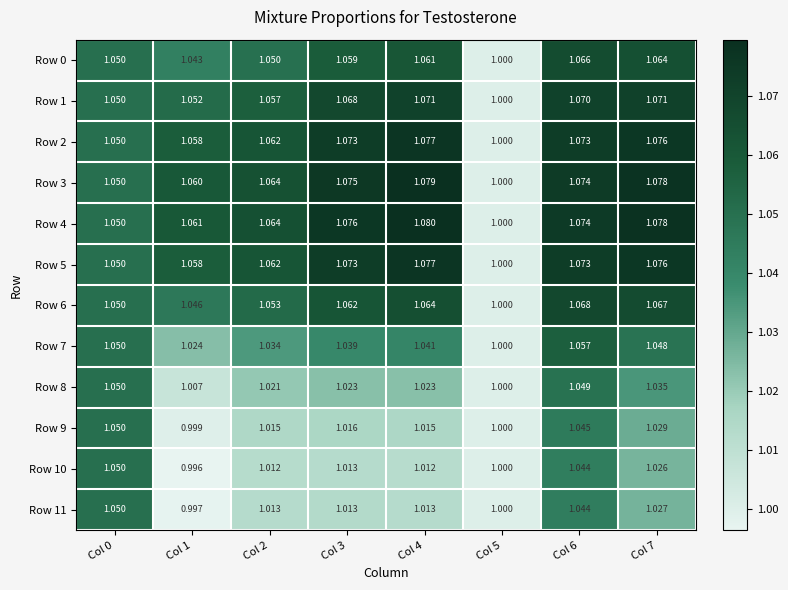

Is the value of Row 8 at Col 3 greater than the value of Row 7 at Col 5?

Yes